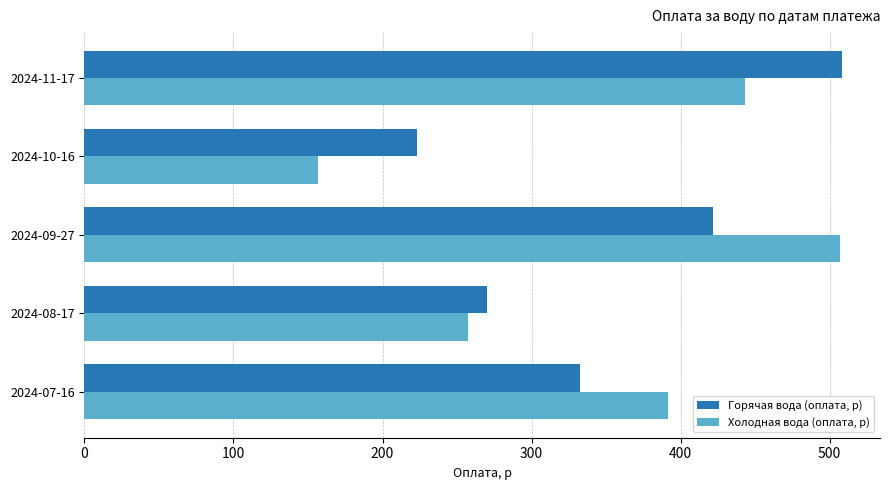

What is the total value across all series at 2024-08-17?

527.5